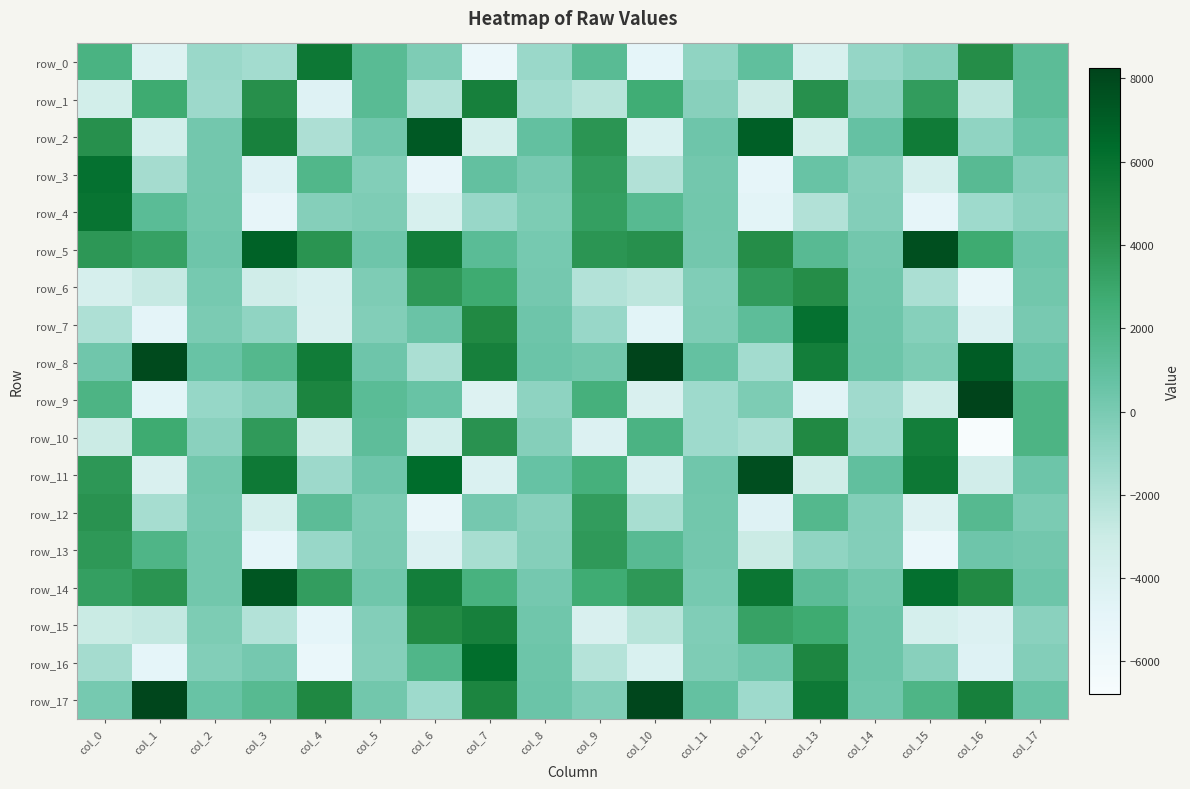

Rank the series at col_6 from lowest to highest value.

row_12, row_3, row_13, row_4, row_10, row_1, row_8, row_17, row_0, row_7, row_9, row_16, row_6, row_15, row_14, row_5, row_11, row_2